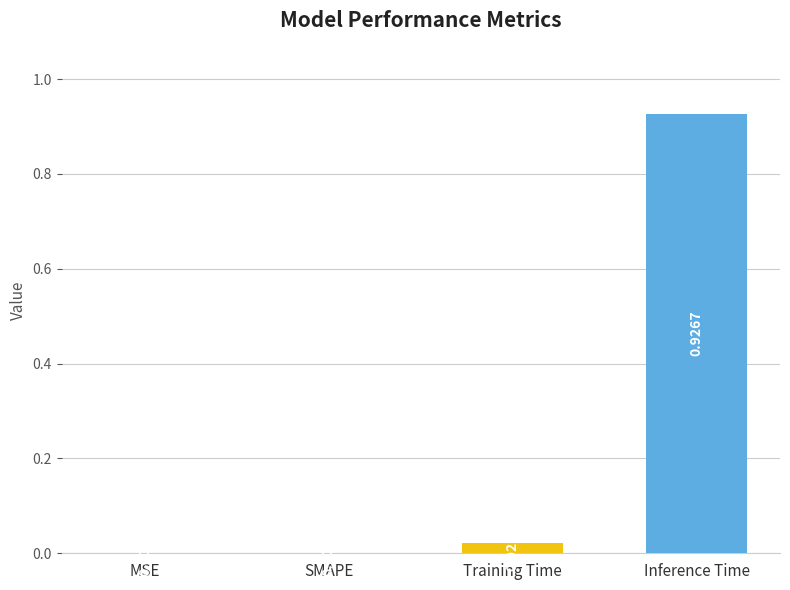

What is the change in value from SMAPE to Inference Time?

+0.9